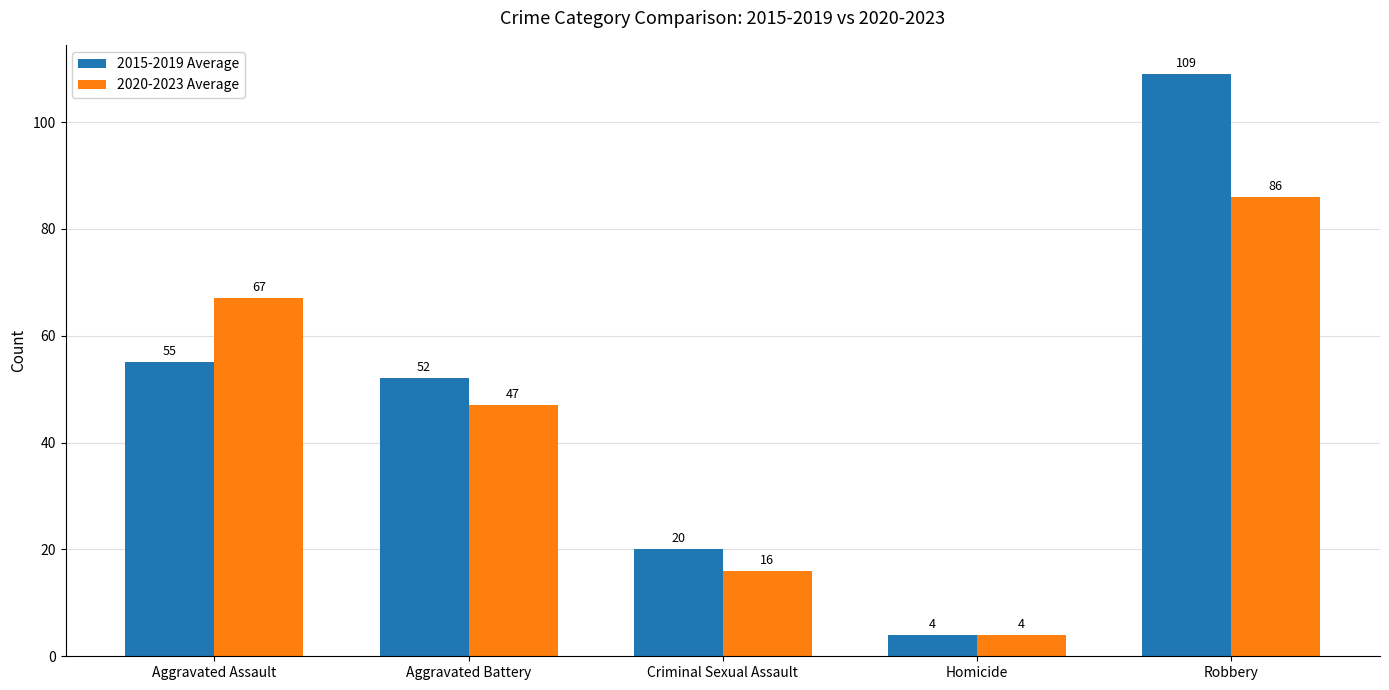

Reading right to left, list all the values displayed in this chart.

2015-2019 Average: Robbery=109	Homicide=4	Criminal Sexual Assault=20	Aggravated Battery=52	Aggravated Assault=55
2020-2023 Average: Robbery=86	Homicide=4	Criminal Sexual Assault=16	Aggravated Battery=47	Aggravated Assault=67